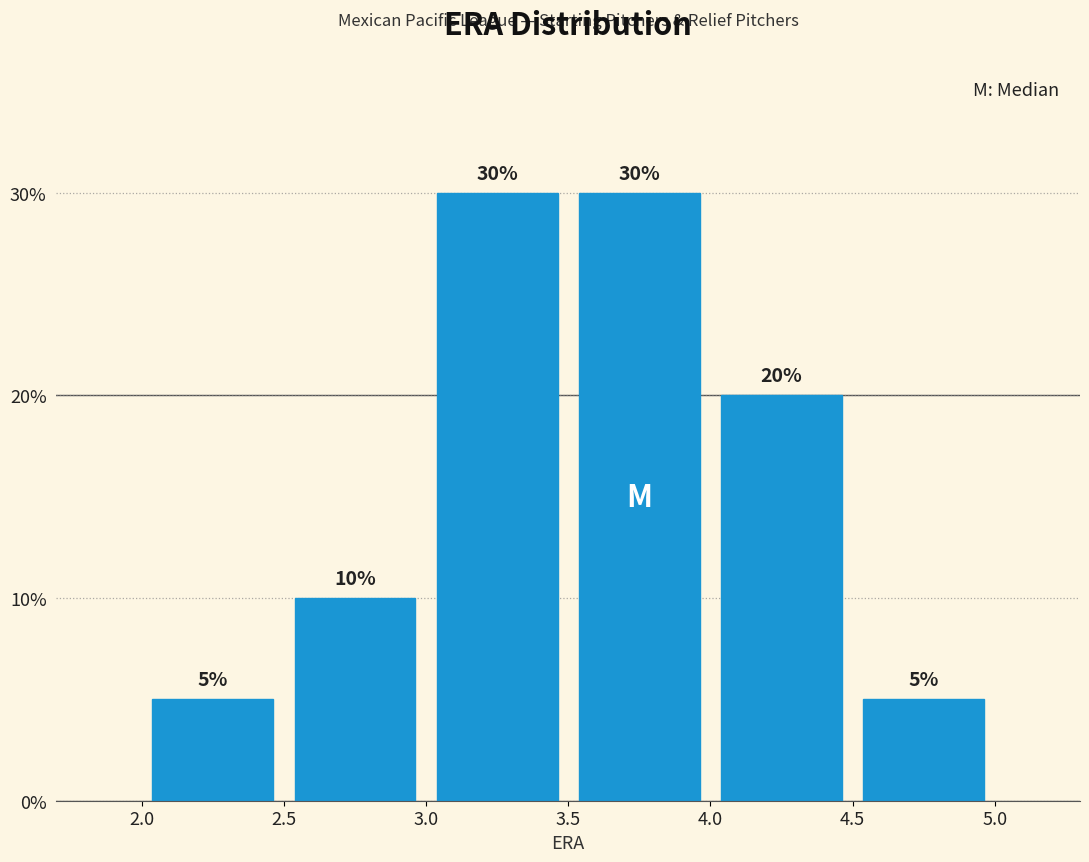

Reading left to right, transcribe this chart: for each bar, give the range it covers on the x-axis and its height.

2.0 to 2.5: 5
2.5 to 3.0: 10
3.0 to 3.5: 30
3.5 to 4.0: 30
4.0 to 4.5: 20
4.5 to 5.0: 5